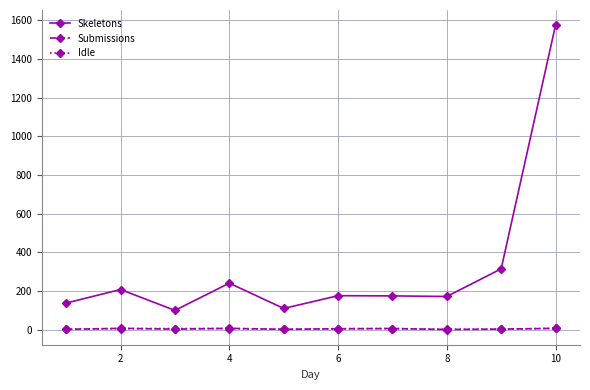

Which series has the largest total across all categories?

Skeletons